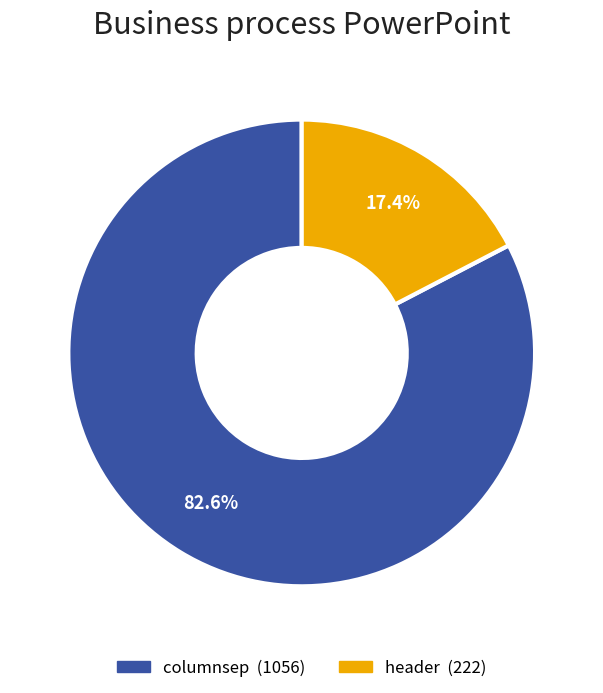

How much of the chart is everything except columnsep?

17.4%